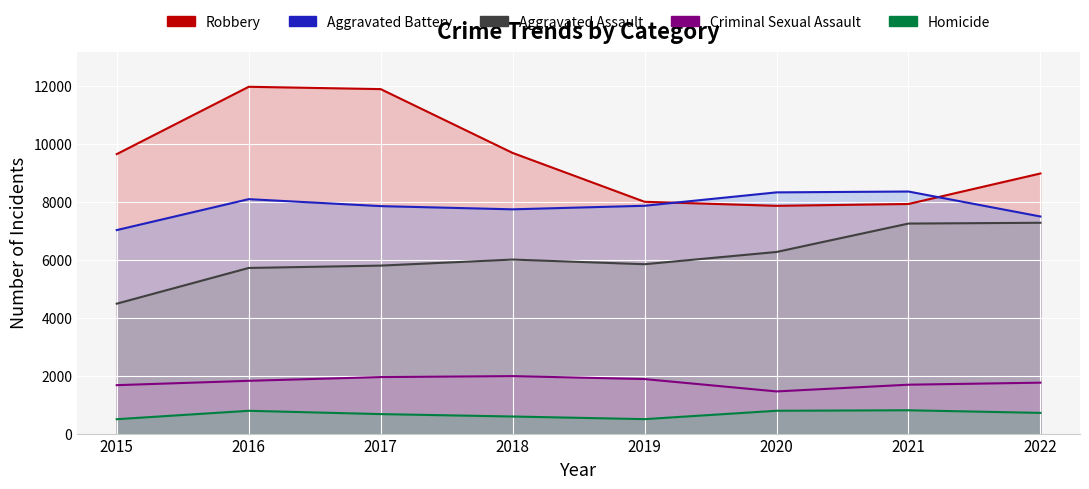

True or false: Homicide and Aggravated Battery intersect in this chart.

False